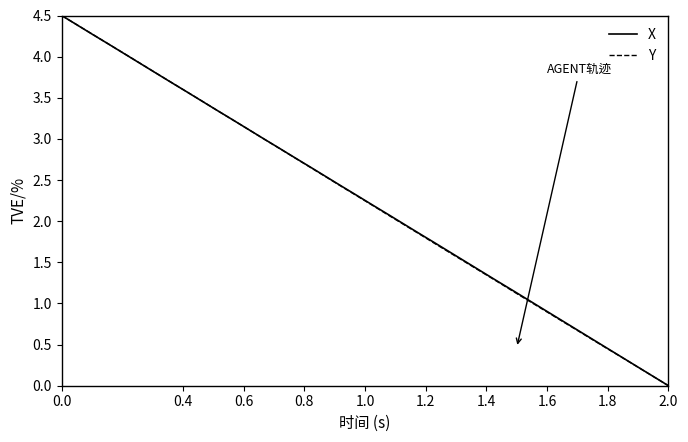

What is the highest value of the X series?

4.5